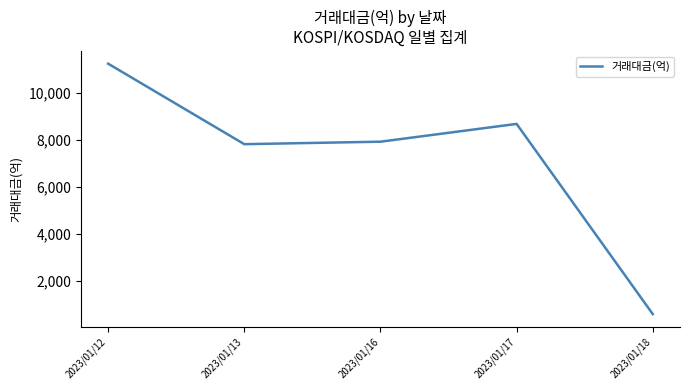

What is the difference between the values at 2023/01/18 and 2023/01/17?

8115